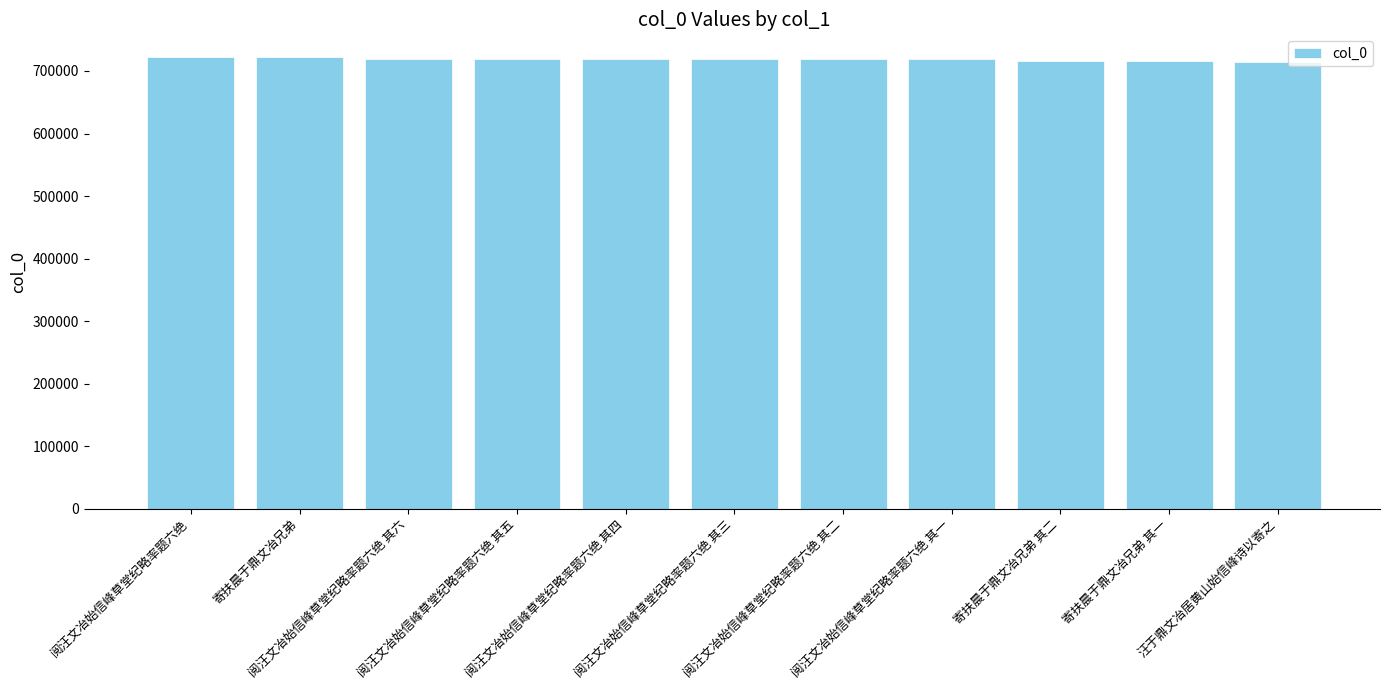

How many data points are less than 719111?

5